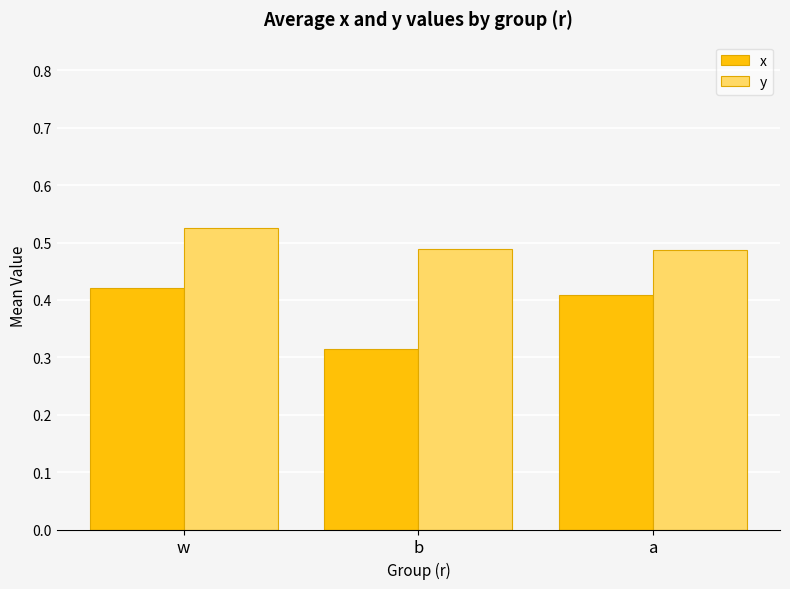

What is the sum of the y values at w and b?

1.0